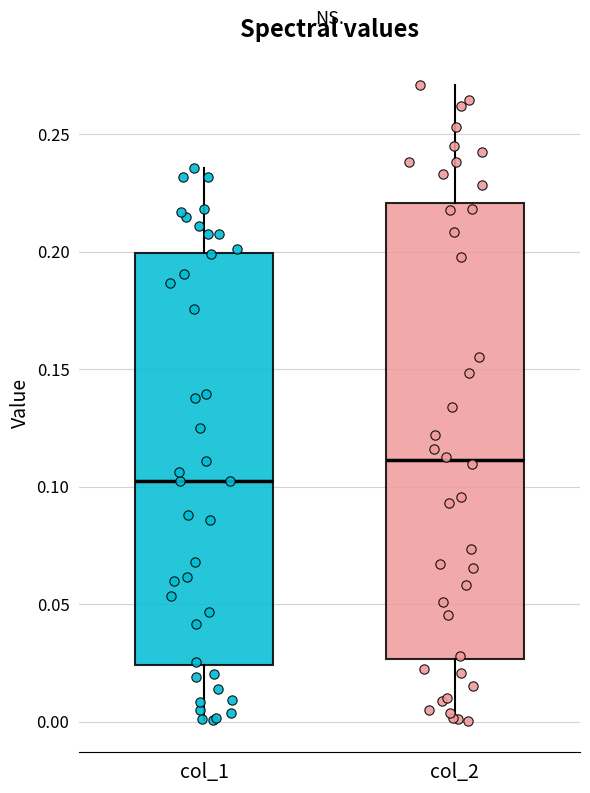

Reading left to right, transcribe this box plot: for each box, give where its median line is, the range the box spans, and where its two whiskers end, as read against the y-axis. The values are not printed on the chart, so give them approximately, as read against the axis.

col_1: median 0.100, box 0.025 to 0.200, whiskers 0.000 to 0.235
col_2: median 0.110, box 0.025 to 0.220, whiskers 0.000 to 0.270